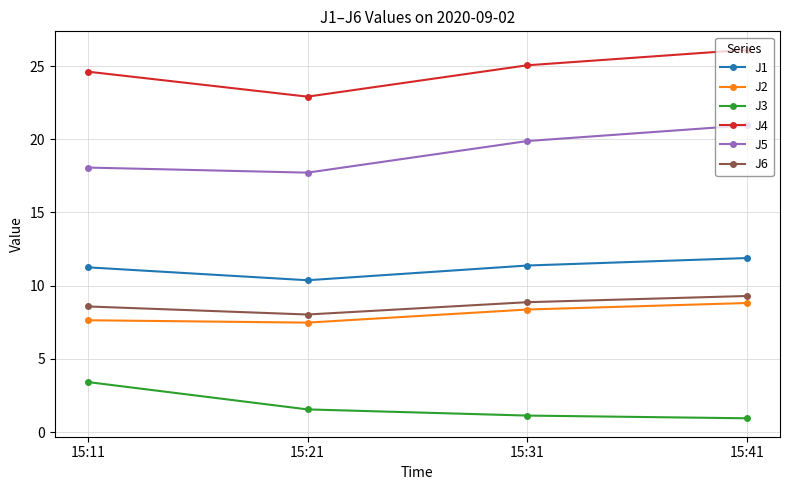

Between 15:11 and 15:21, which series saw the biggest shift?

J3